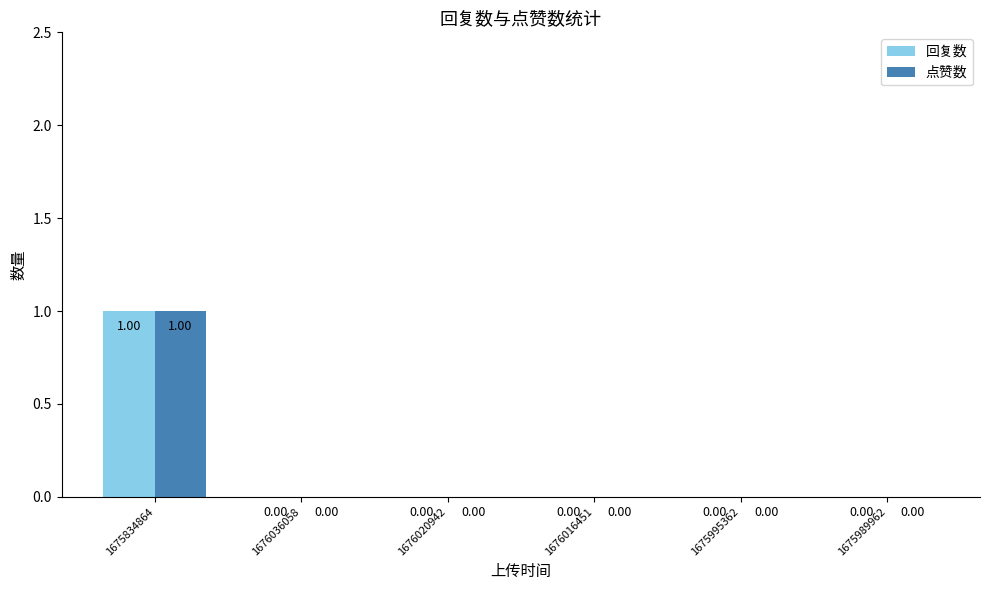

At which category is the sum across all series the highest?

1675834864